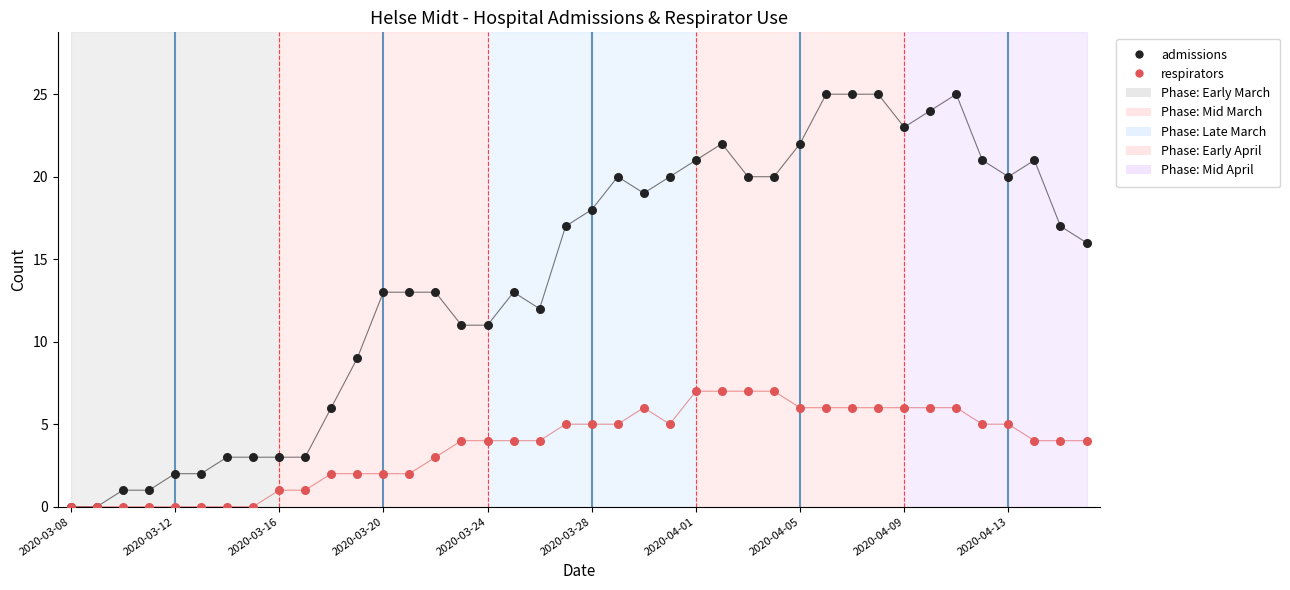

What are all the series names shown in the legend?

admissions, respirators